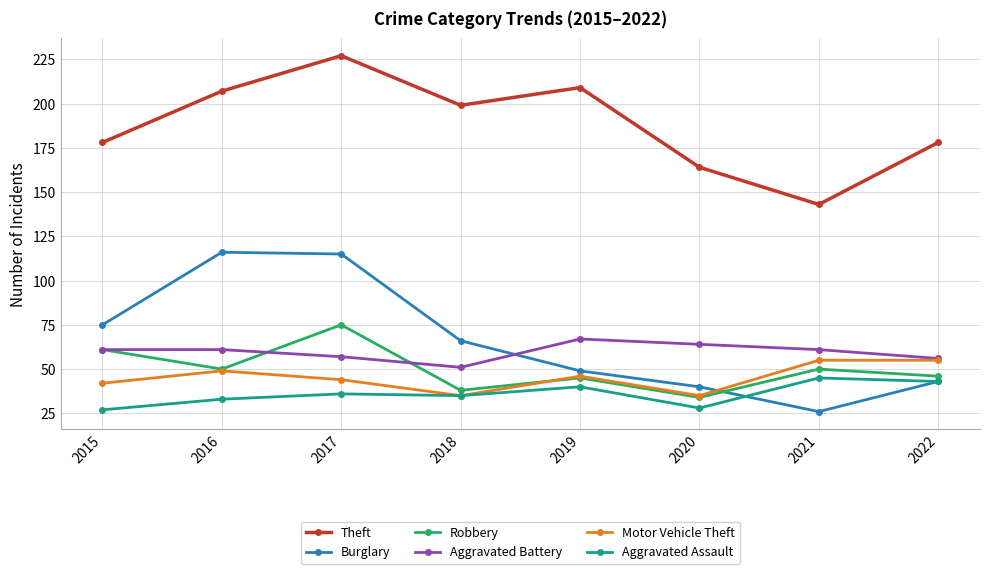

What is the approximate value of Theft at 2022?

178